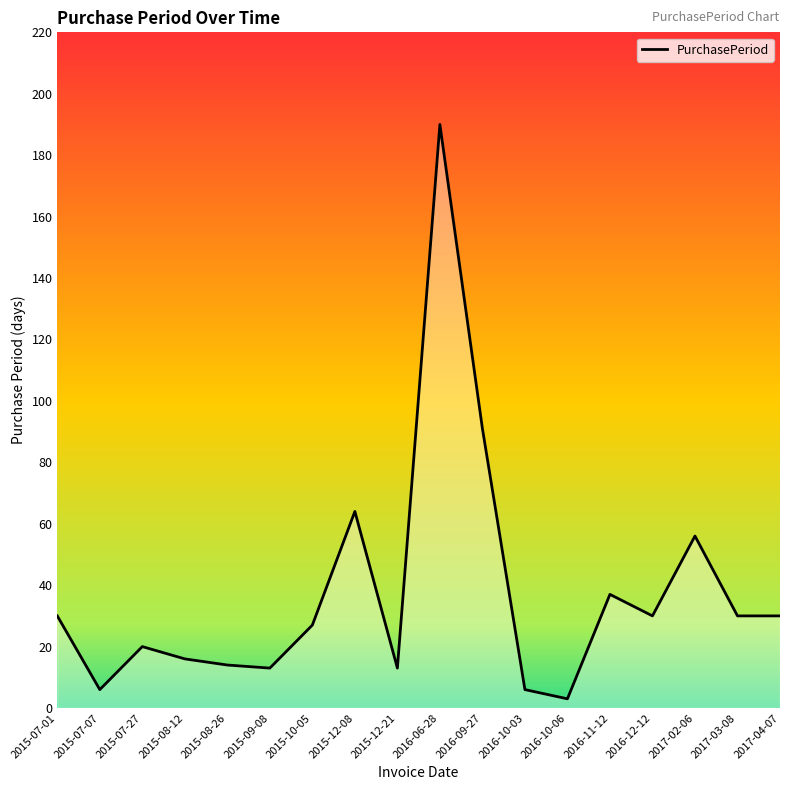

The chart shows a value of 40 at 2016-12-12. True or false?

False